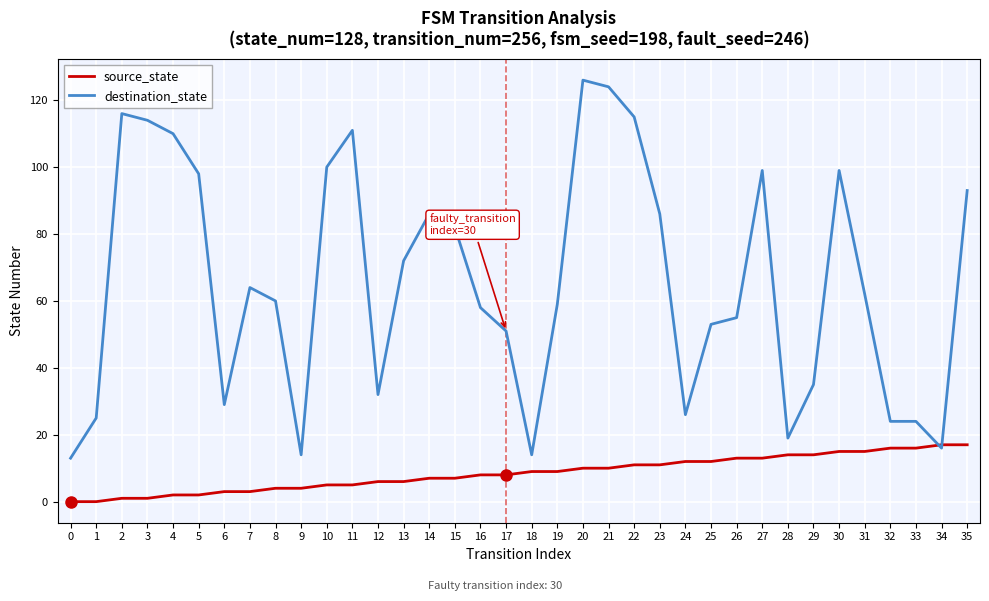

What are all the series names shown in the legend?

source_state, destination_state